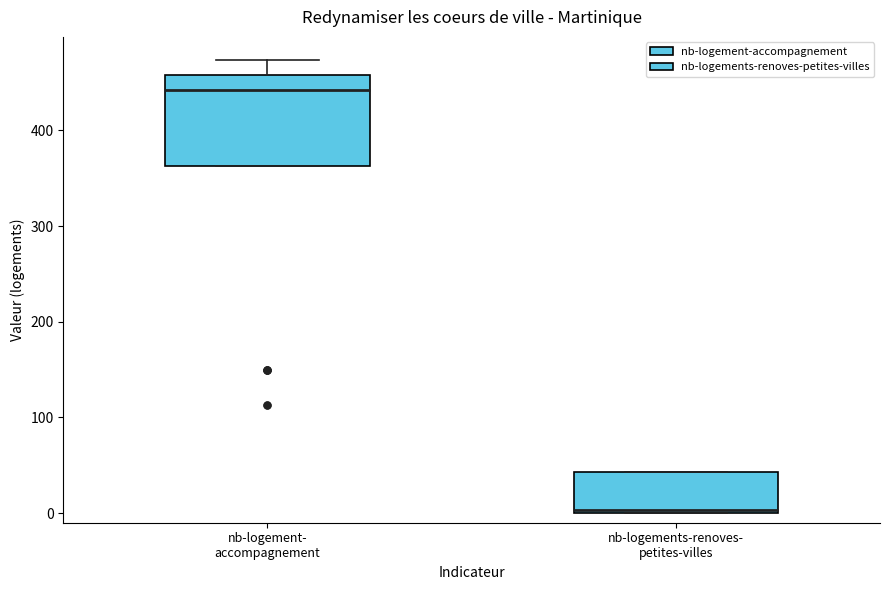

Reading left to right, read every box against the y-axis: the position of its median line, the range the box covers, and the ends of its whiskers. The values are not printed on the chart, so give them approximately, as read against the axis.

nb-logement- accompagnement: median 440, box 360 to 460, whiskers 360 to 470
nb-logements-renoves- petites-villes: median 0, box 0 to 40, whiskers 0 to 40